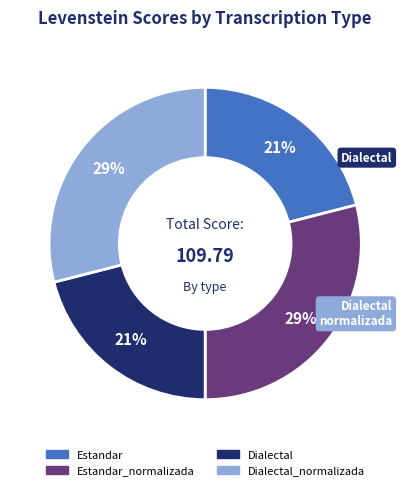

To the nearest percent, what is the average slice percentage?

25%